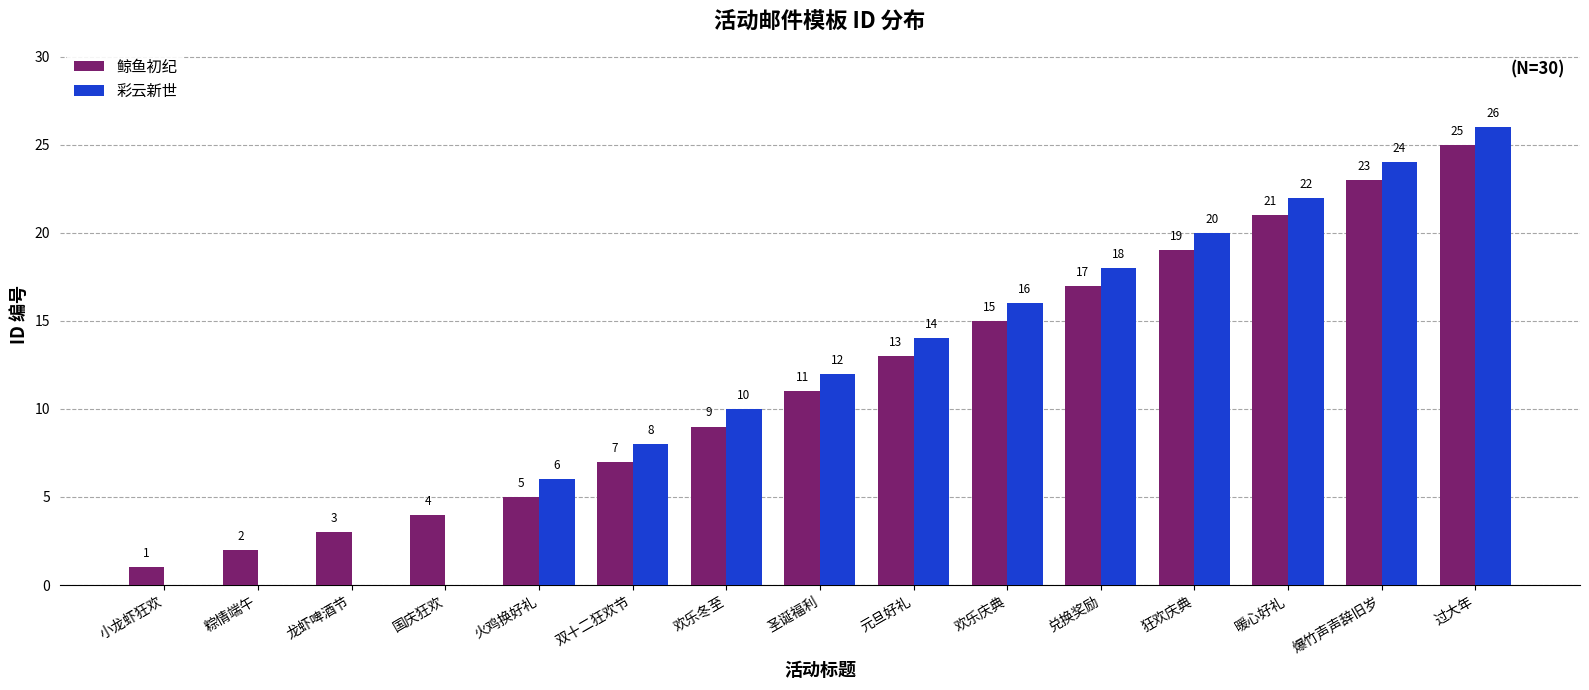

Are the bars horizontal?

No